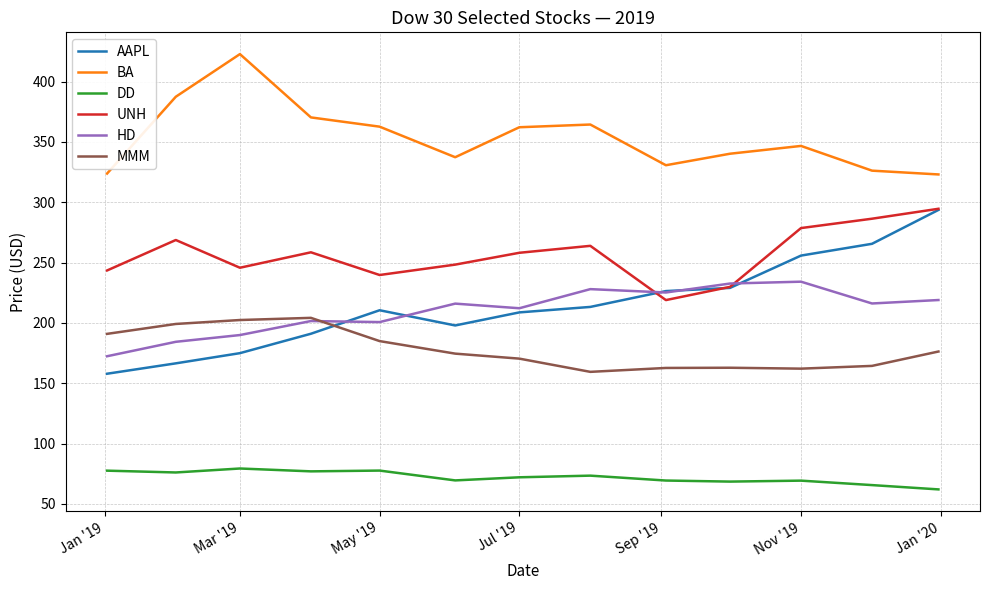

Which series has the widest spread of values?

AAPL